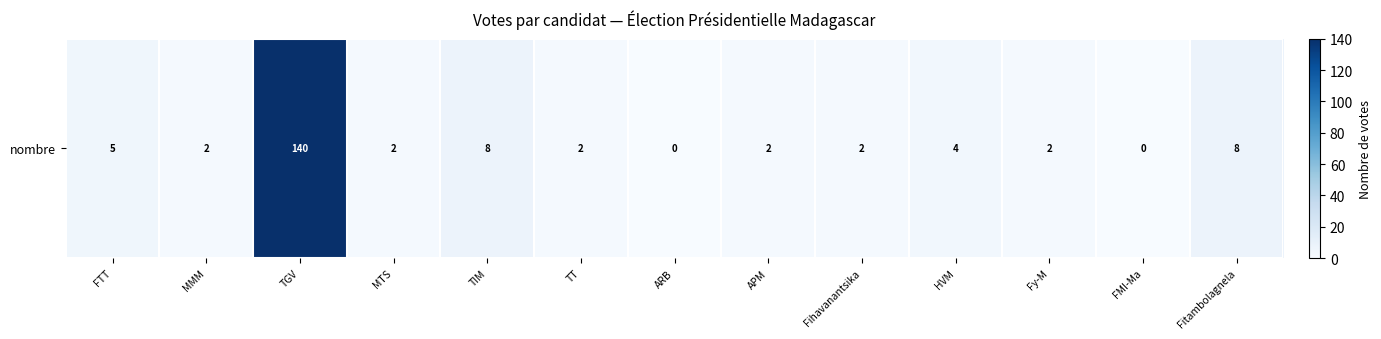

Rank the categories by value from lowest to highest.

ARB, FMI-Ma, MMM, MTS, TT, APM, Fihavanantsika, Fy-M, HVM, FTT, TIM, Fitambolagnela, TGV